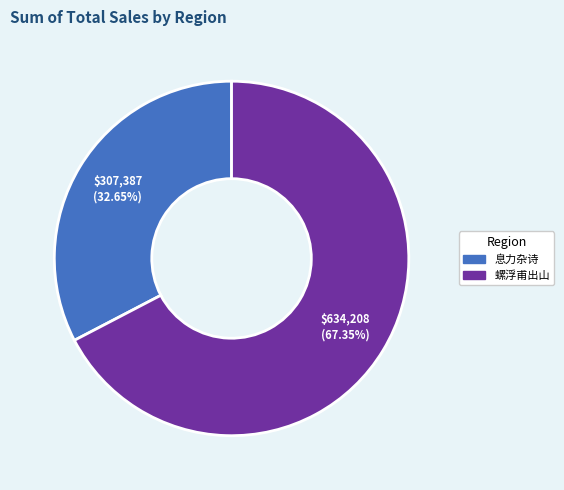

Does any single category account for the majority?

Yes